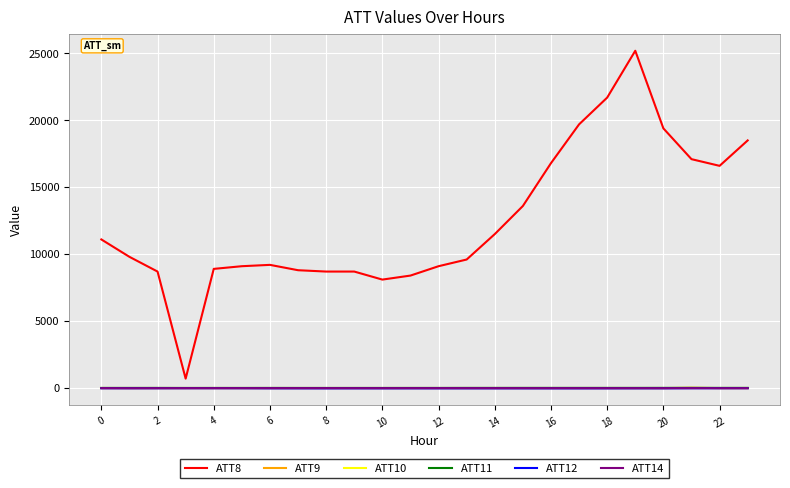

Which series has the largest total across all categories?

ATT8